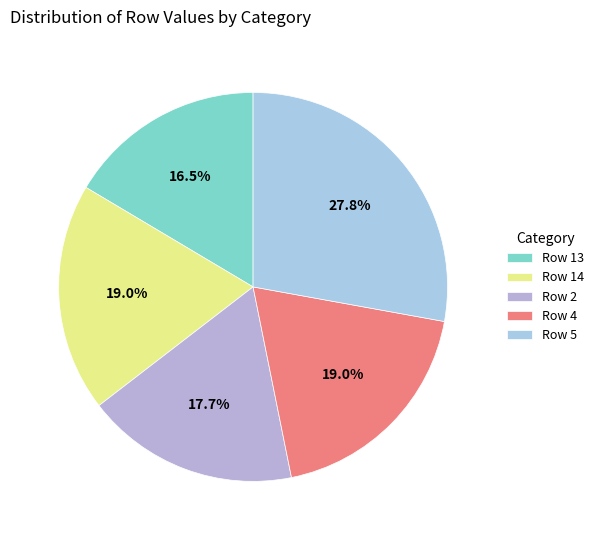

Count the number of slices in the pie.

5